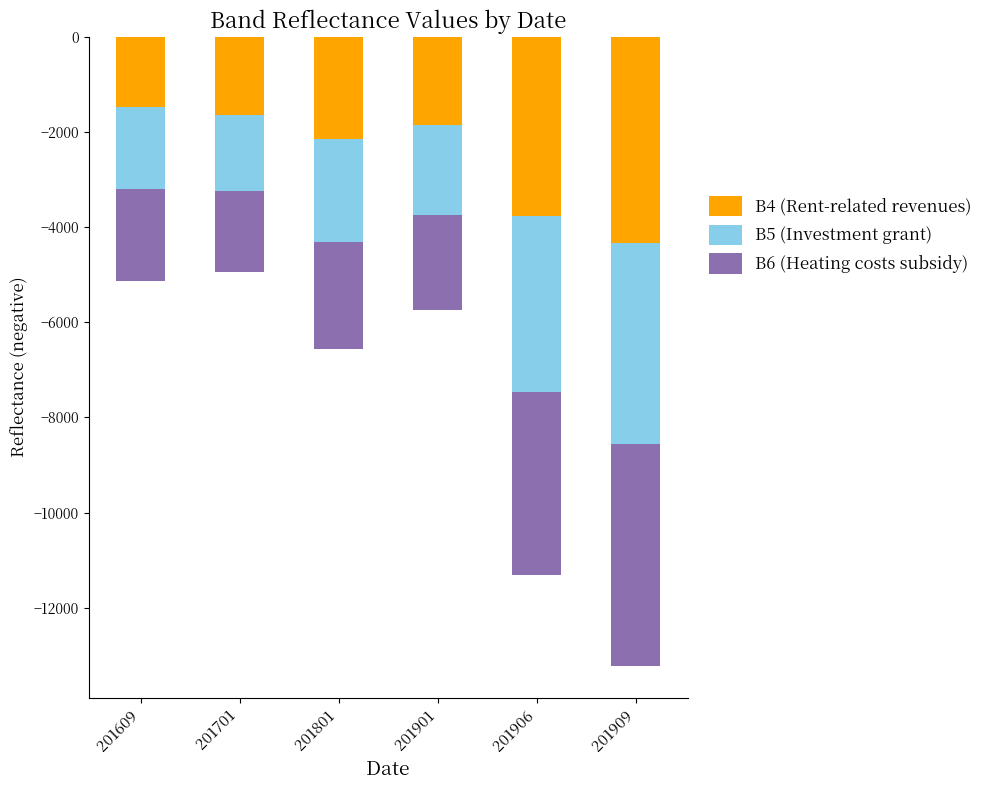

What is the average value of the B5 (Investment grant) series?

-2553